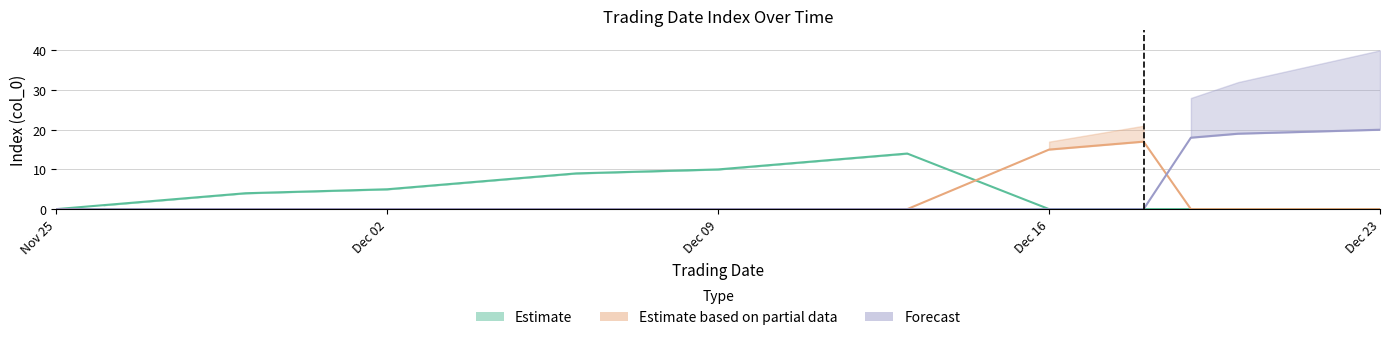

At which category does the chart reach its peak across all series?

Dec 23